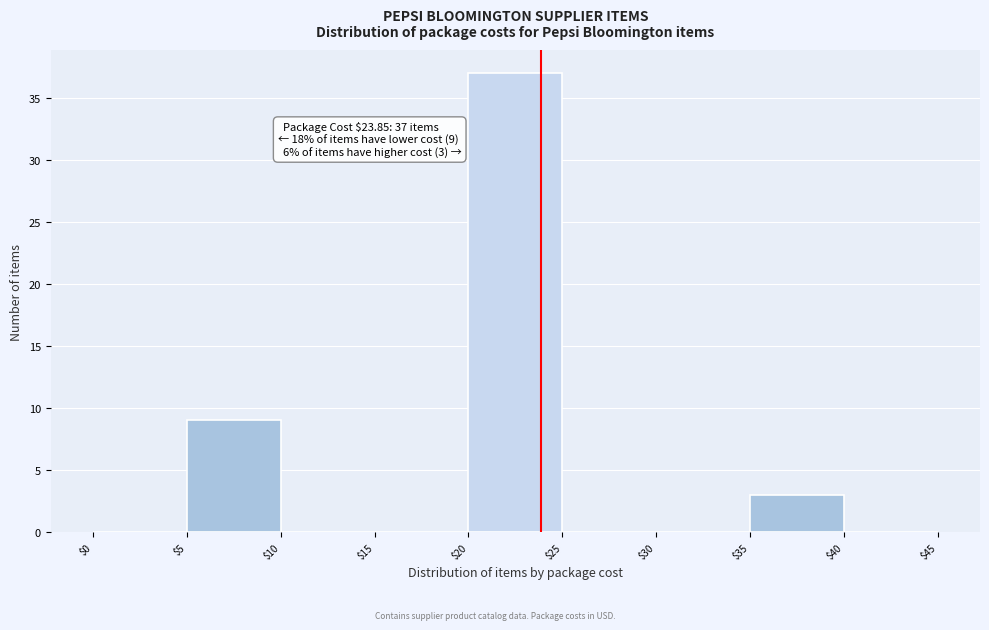

Over which range of the x-axis is the bar tallest?

$20 to $25